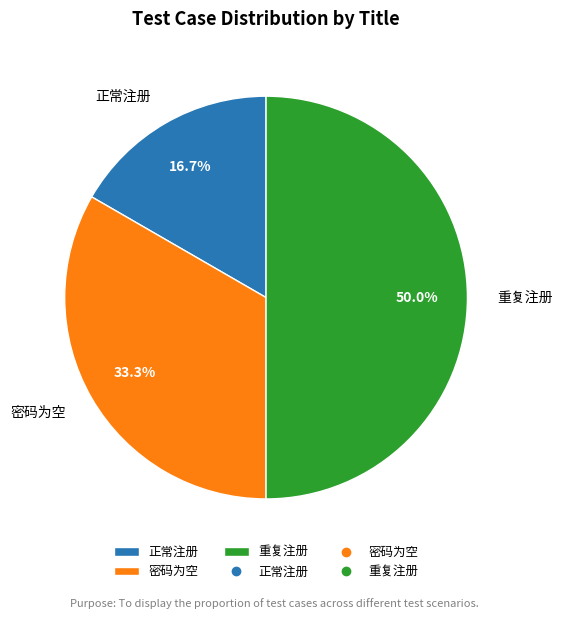

How many slices are in this pie chart?

3